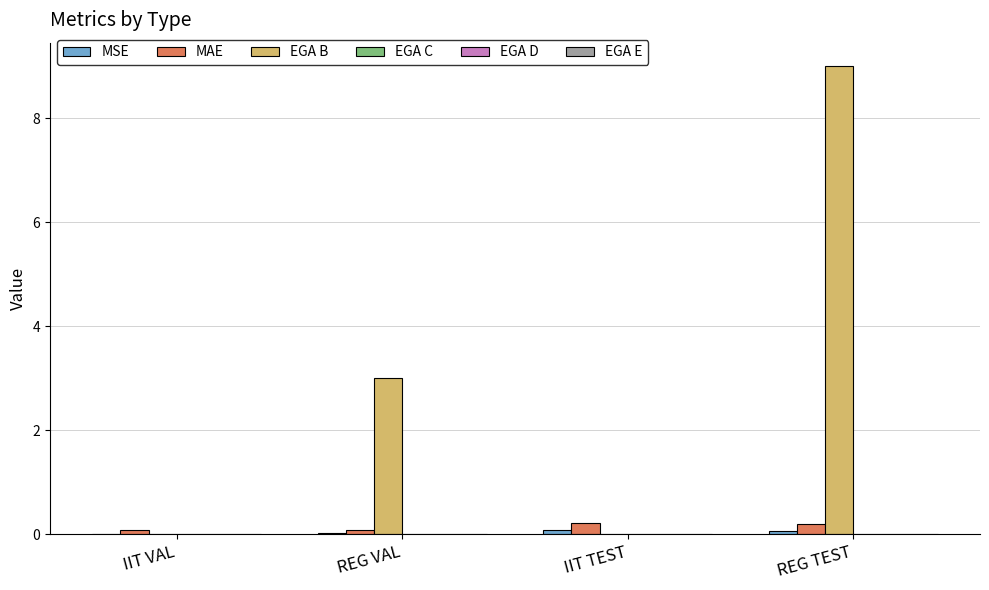

Which series has the largest total across all categories?

EGA B